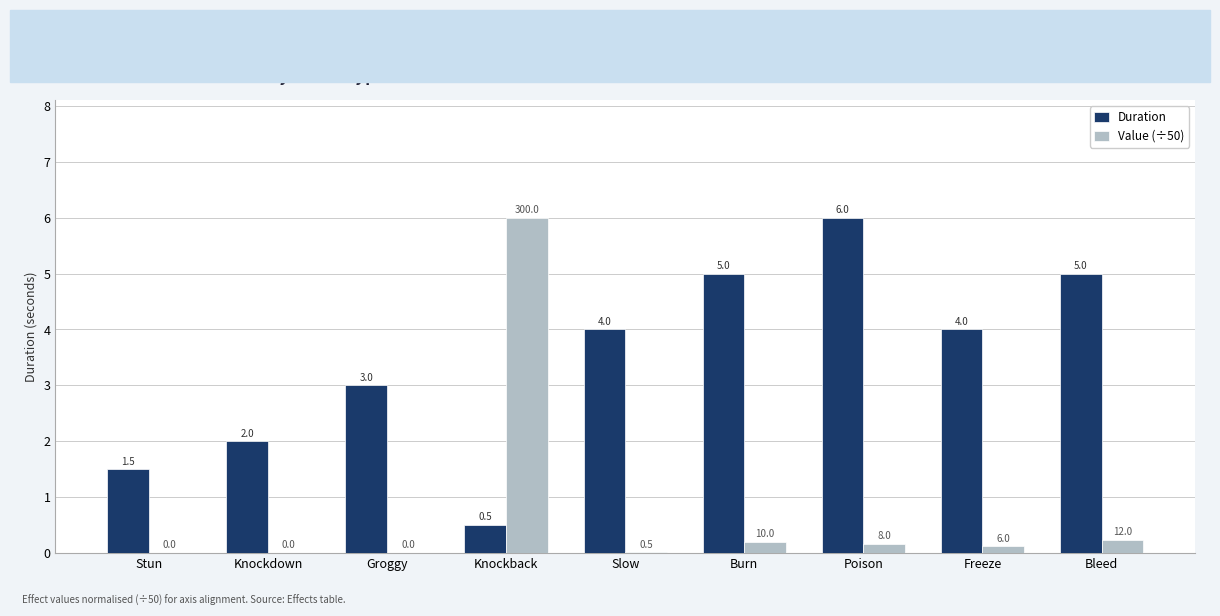

How many groups of bars are there?

9